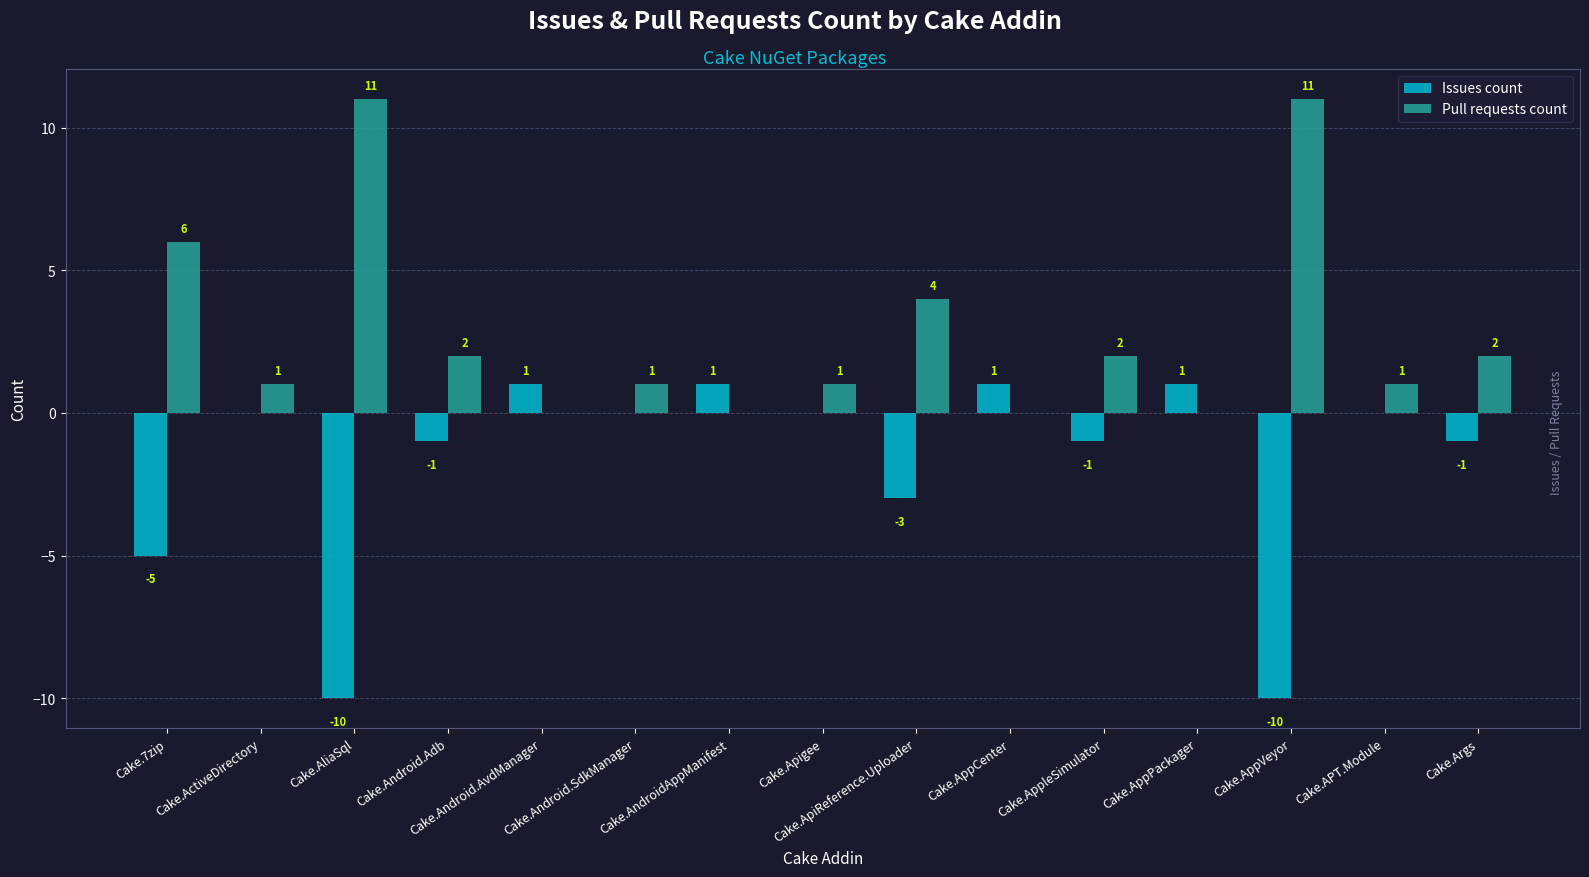

At which label does Pull requests count first exceed 1?

Cake.7zip